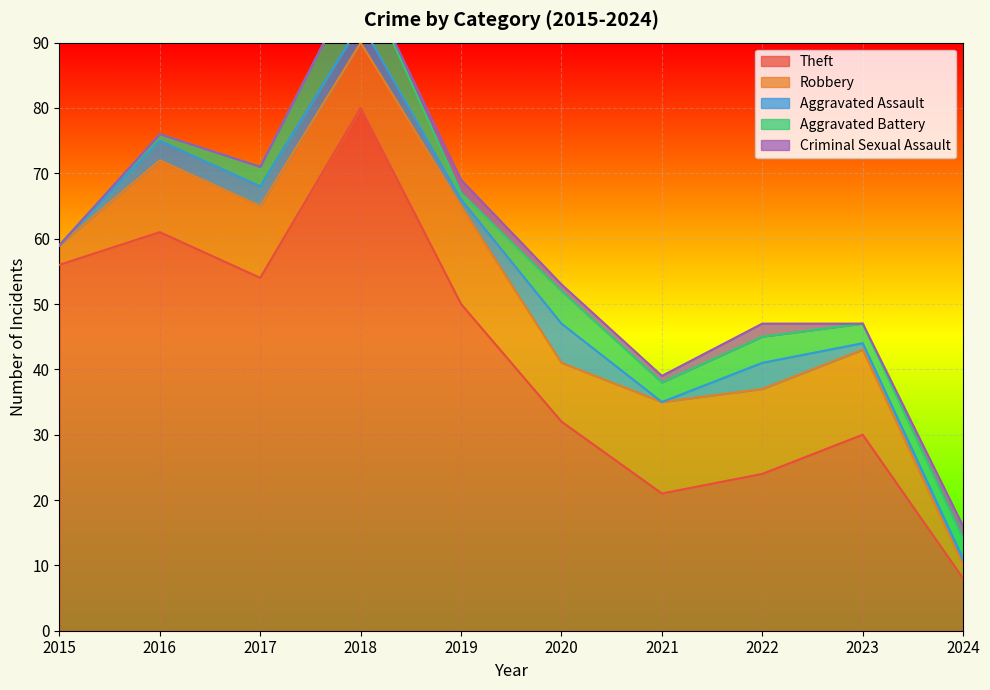

Which series has the largest range (max minus min)?

Theft